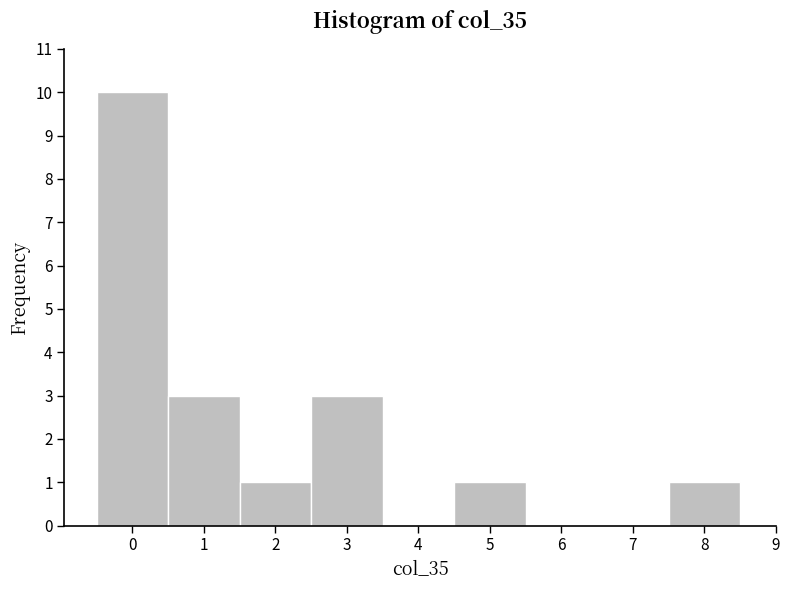

What is the height of the bar covering 0.5 to 1.5 on the x-axis? The values are not printed on the chart, so give them approximately, as read against the axis.

3